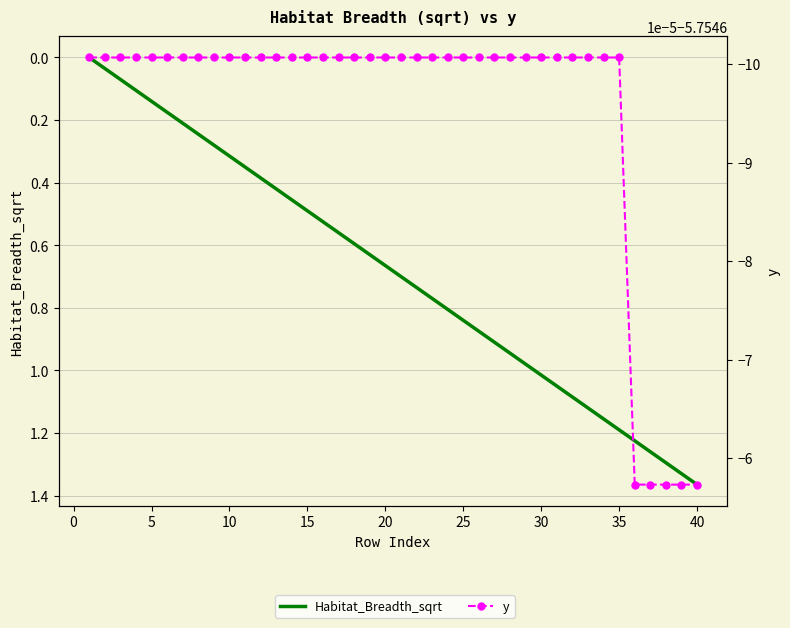

What is the highest value of the y series?

-5.8